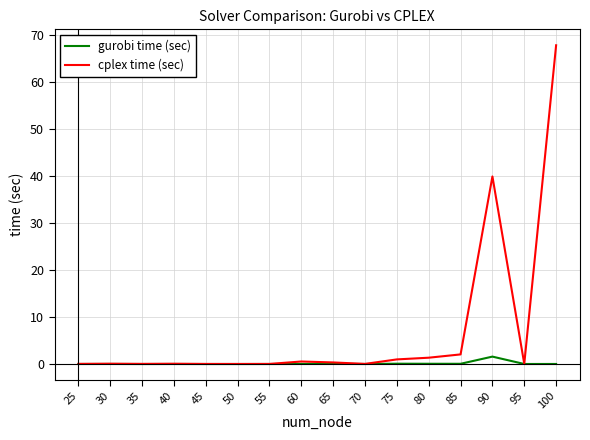

The value of cplex time (sec) at 35 is 0.0. True or false?

True